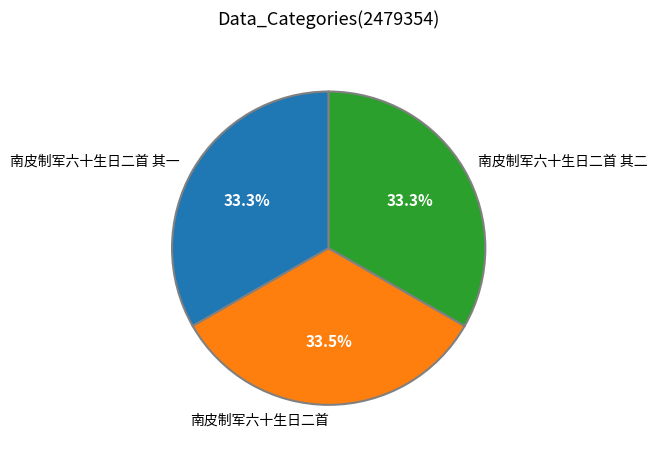

To the nearest percent, what is the combined percentage of 南皮制军六十生日二首 其一 and 南皮制军六十生日二首?

67%